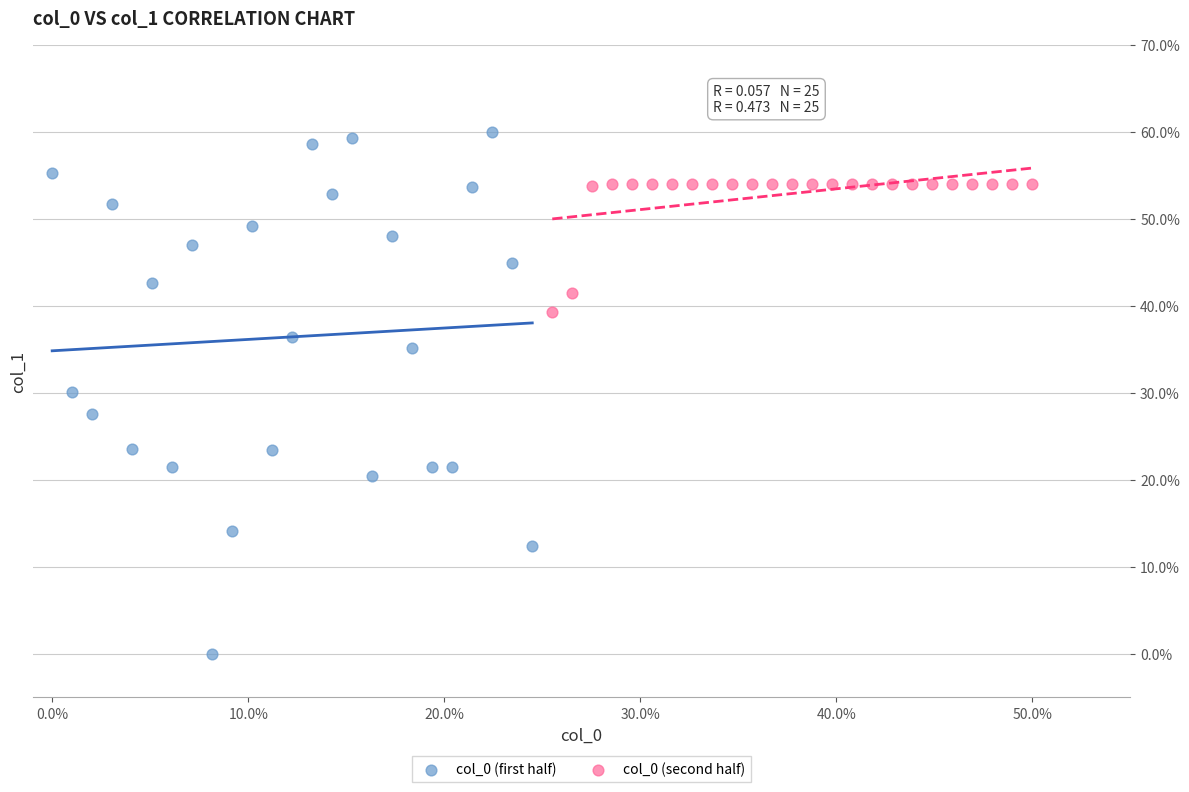

Which series contains the lowest Y value?

col_0 (first half)